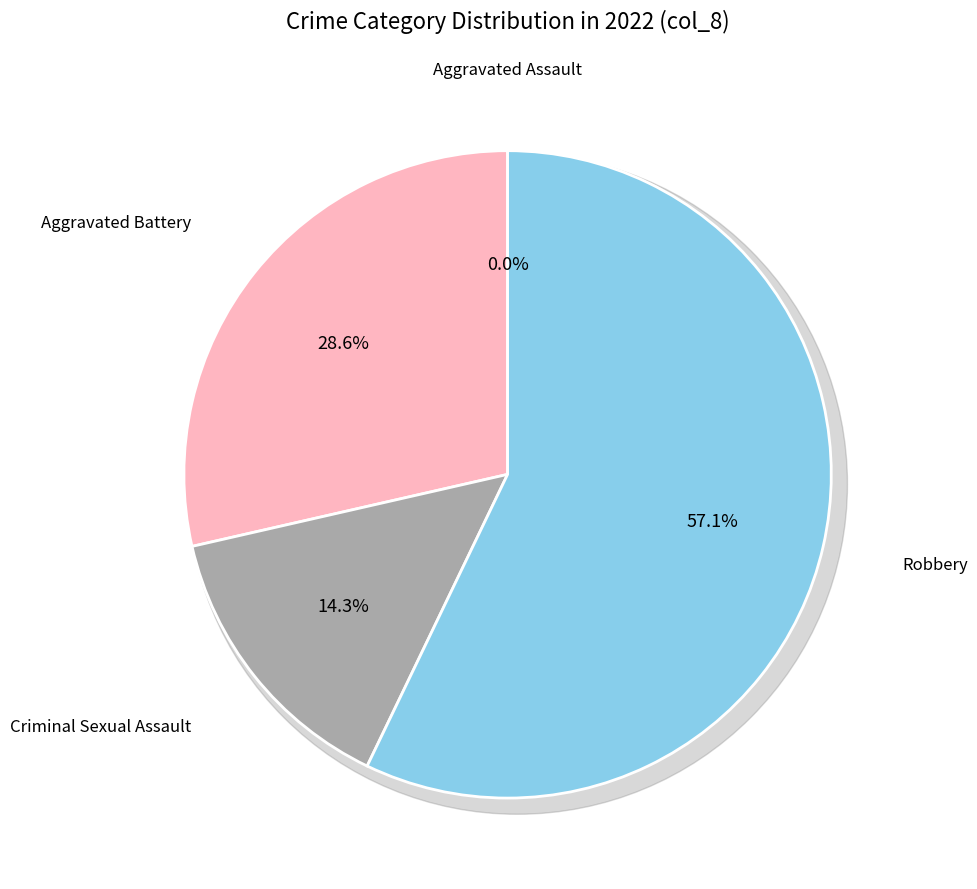

Approximately how many times larger is the value at Criminal Sexual Assault compared to Aggravated Battery?

0.5